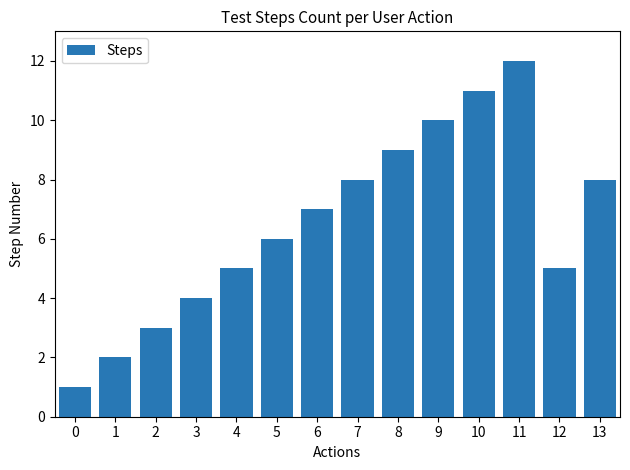

Where is the data nearest to the value 6?

5